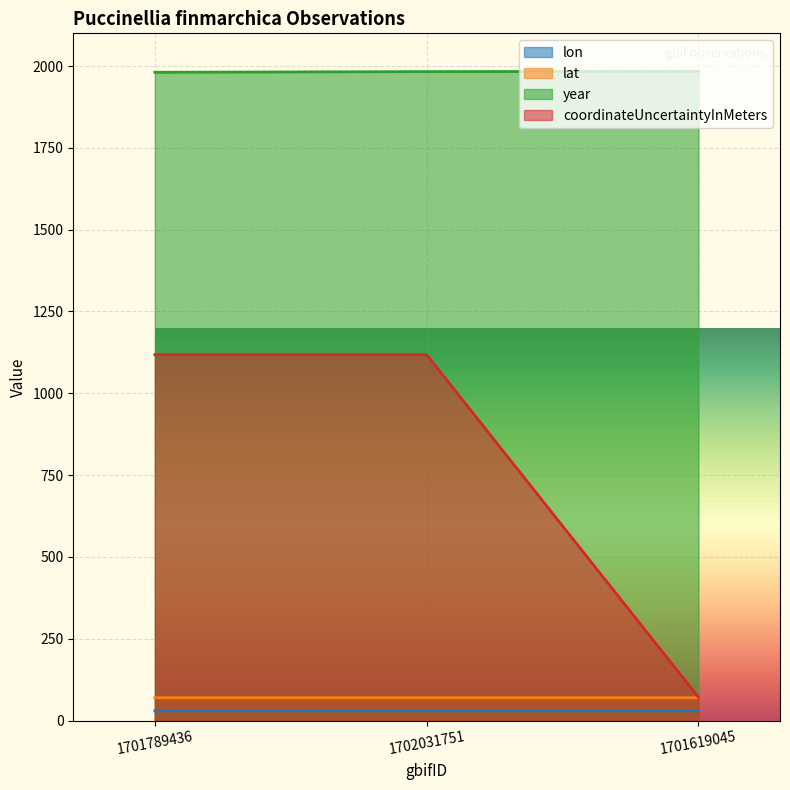

Rank the categories by year value from highest to lowest.

1701619045, 1702031751, 1701789436